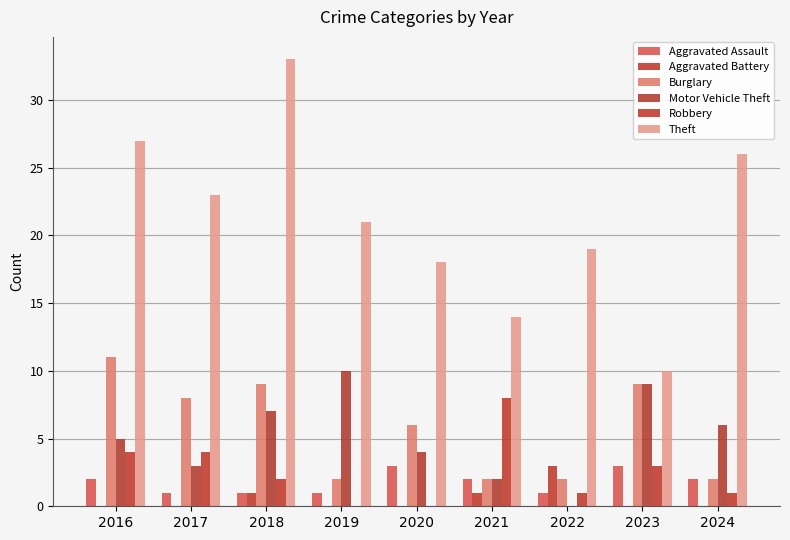

Does the chart contain stacked bars?

No